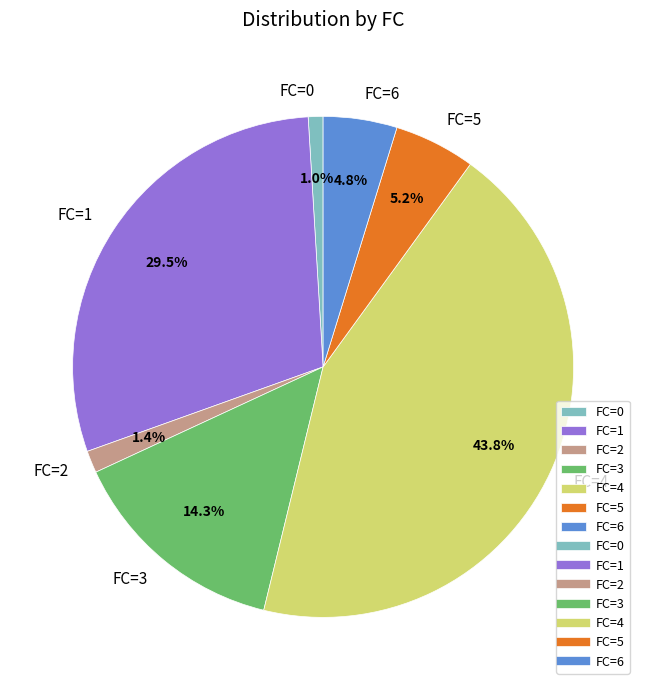

Count the number of slices in the pie.

7